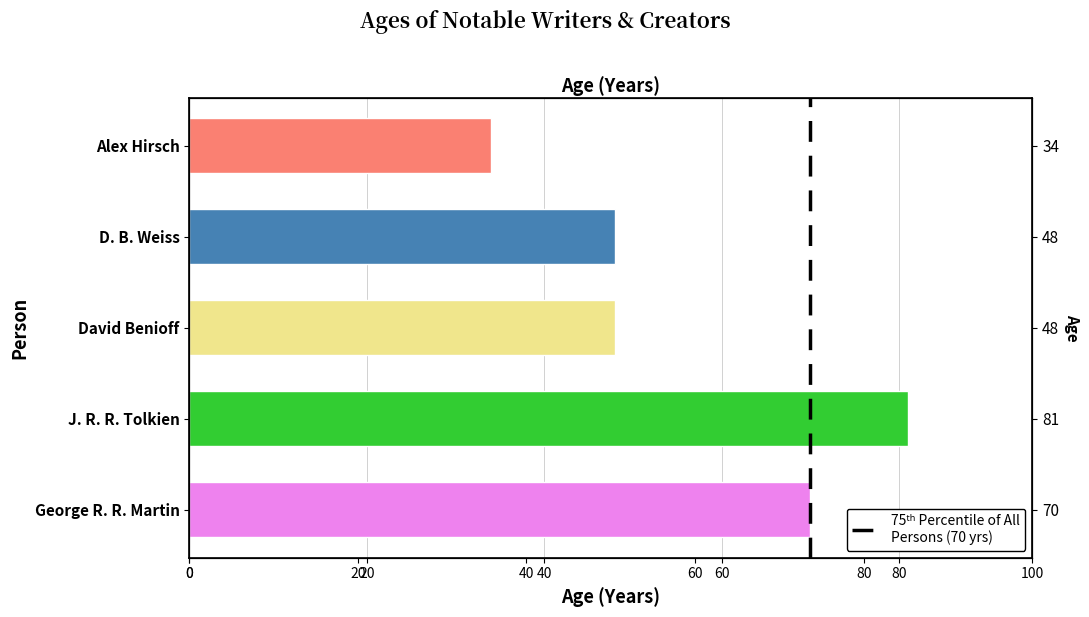

Are the bars grouped side by side (vs. stacked)?

No